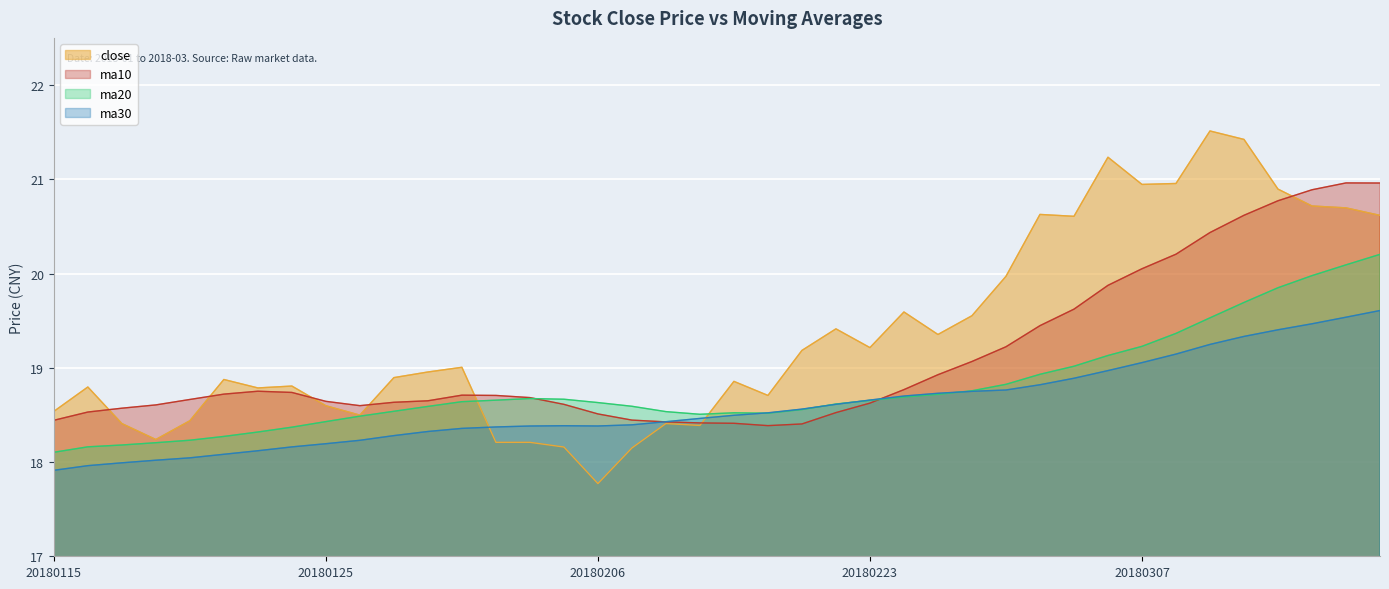

What is the lowest value of the ma30 series?

17.9